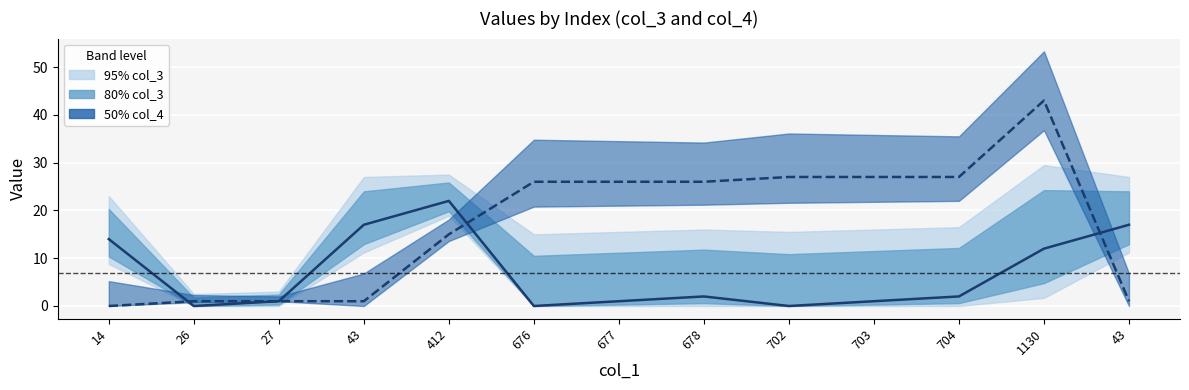

Which series ends up on top after the final intersection of col_3 center and col_4 center?

col_3 center